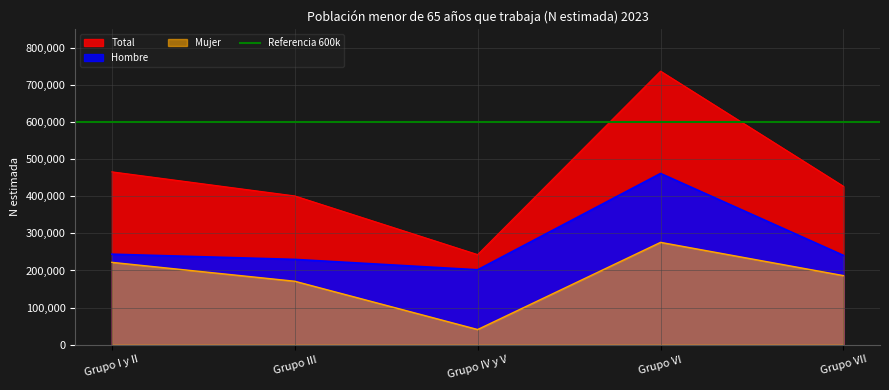

List the series in order of their overall mean, highest first.

Total, Hombre, Mujer